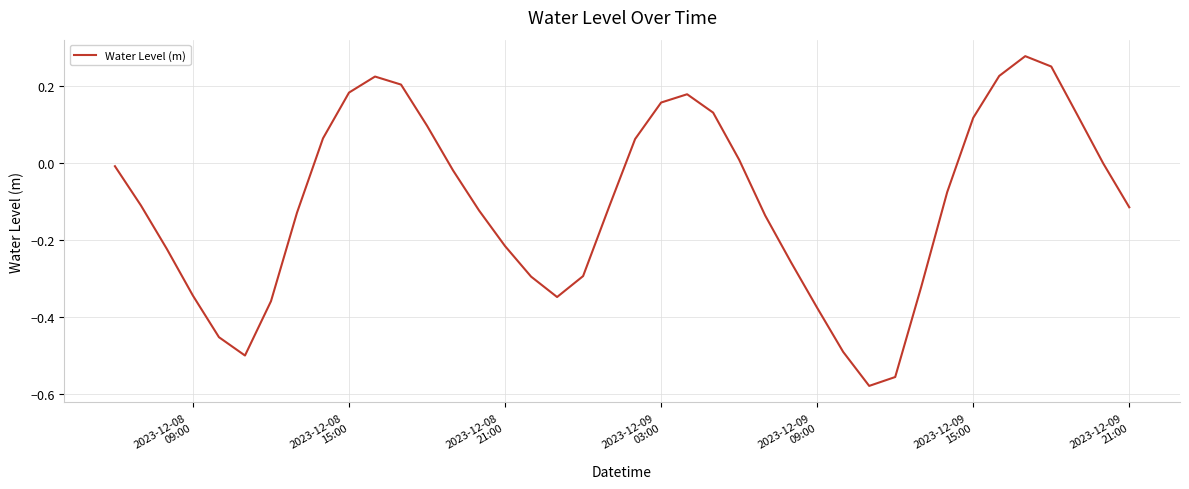

Does the chart display data point markers on the line(s)?

No